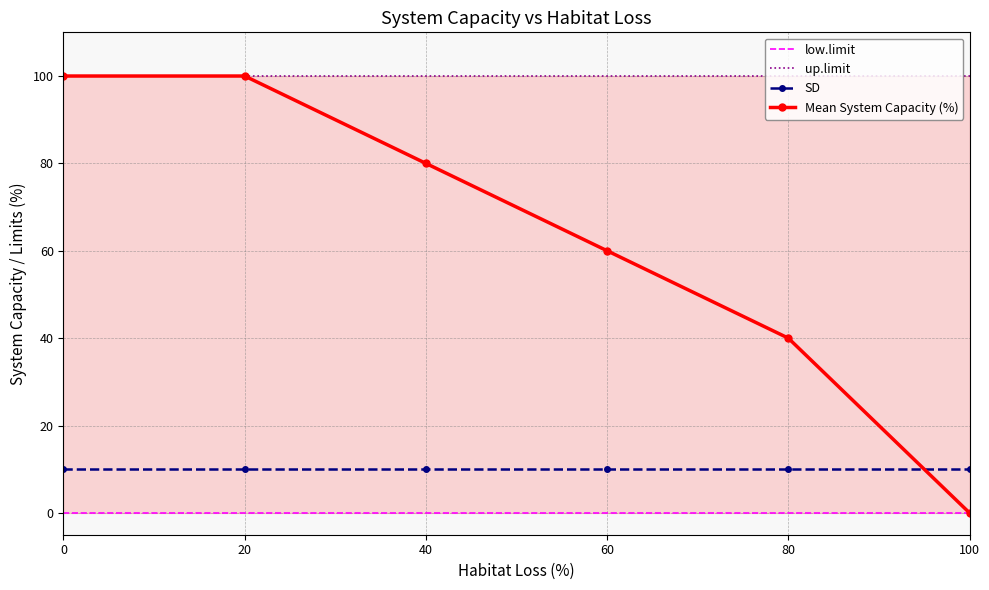

The SD series shows 14 at 100. True or false?

False